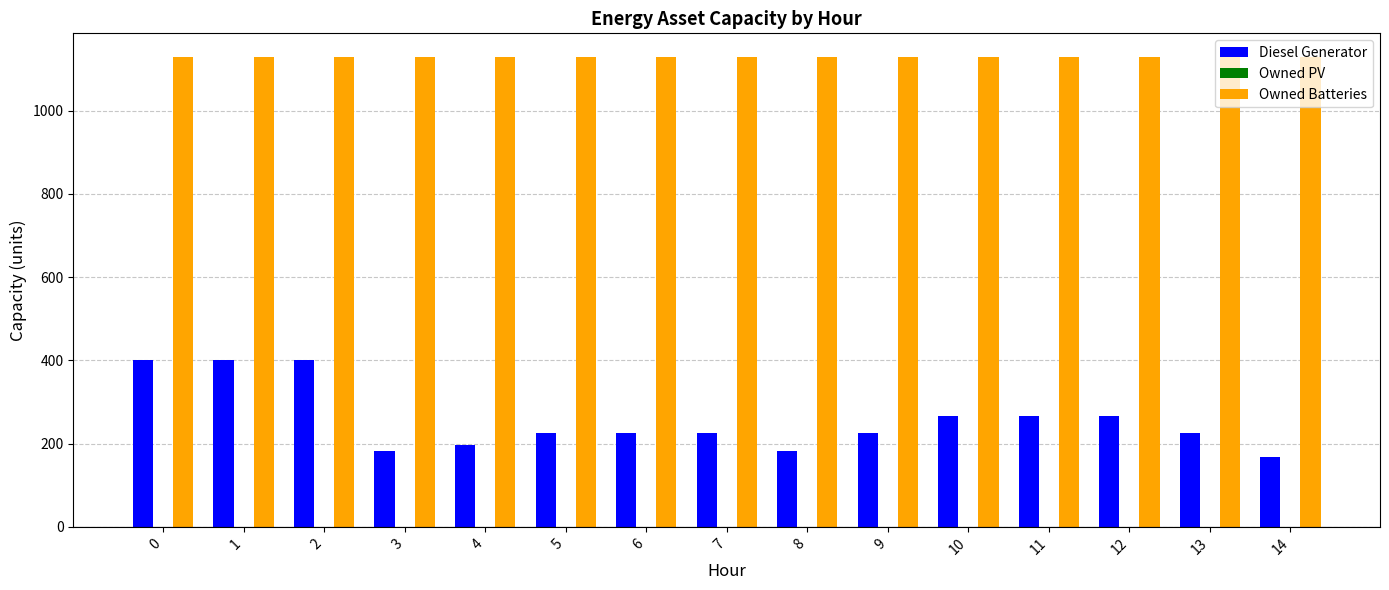

Rank the series by their average value, from lowest to highest.

Diesel Generator, Owned Batteries